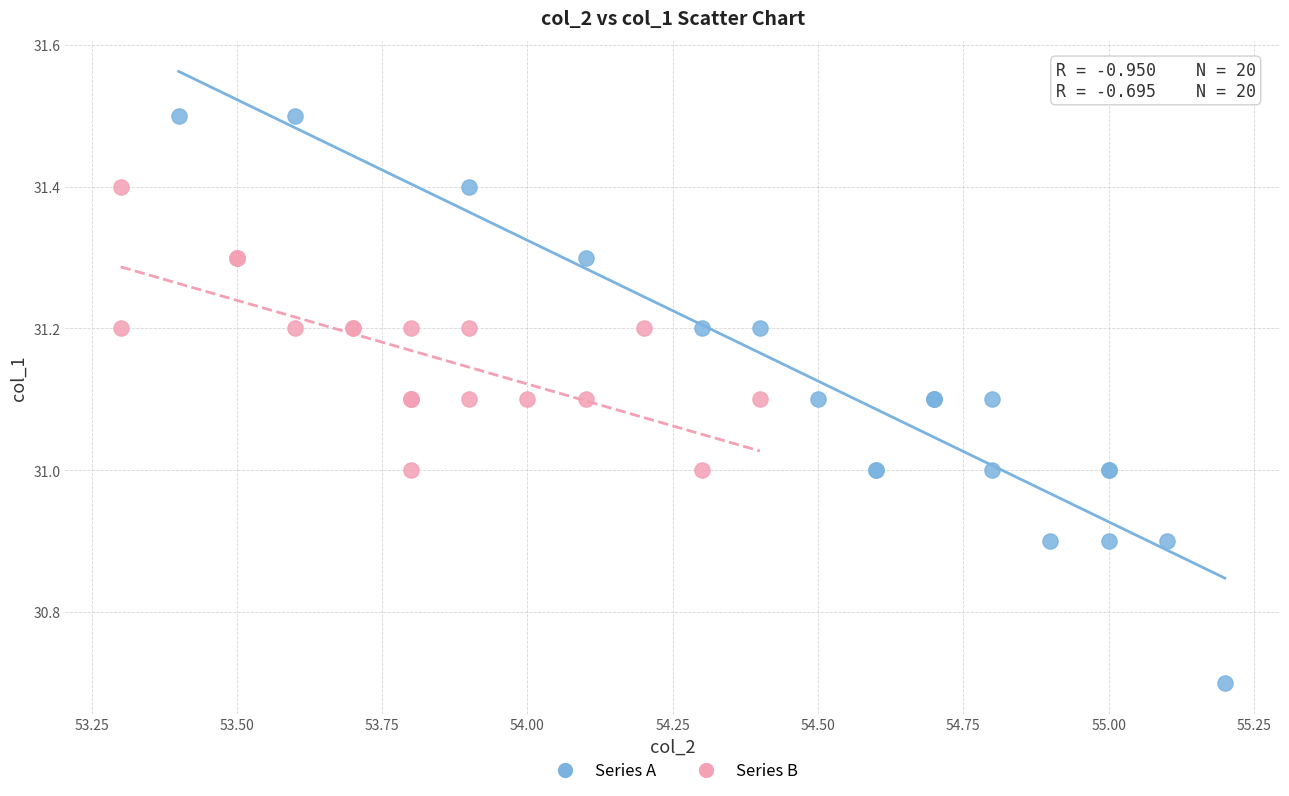

Which series contains the highest Y value?

Series A